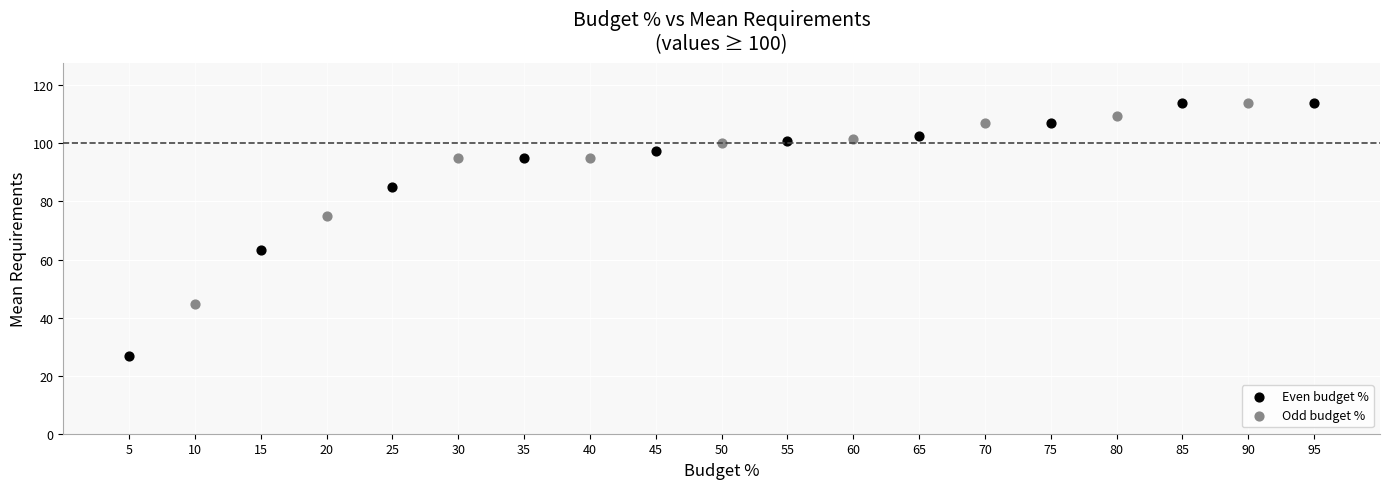

What are all the series names shown in the legend?

Even budget %, Odd budget %